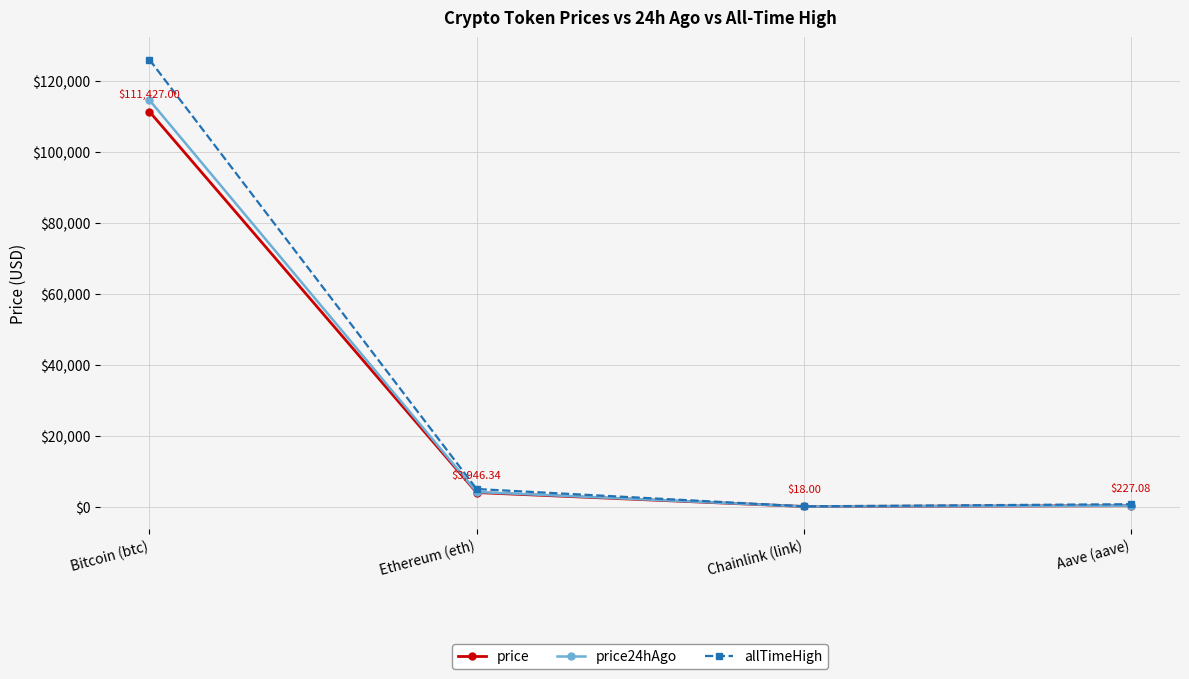

Is the value of allTimeHigh at Aave (aave) greater than the value of price at Bitcoin (btc)?

No